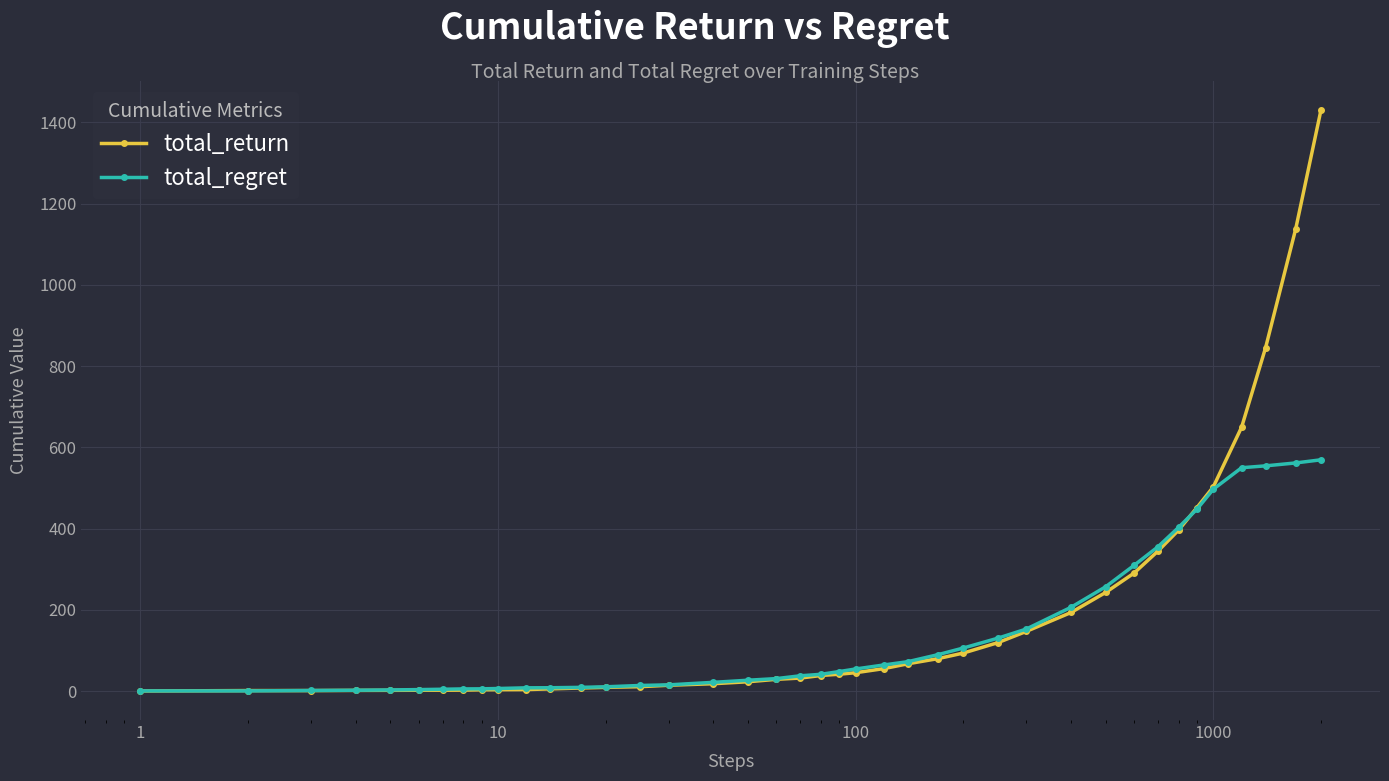

Which series has the widest spread of values?

total_return